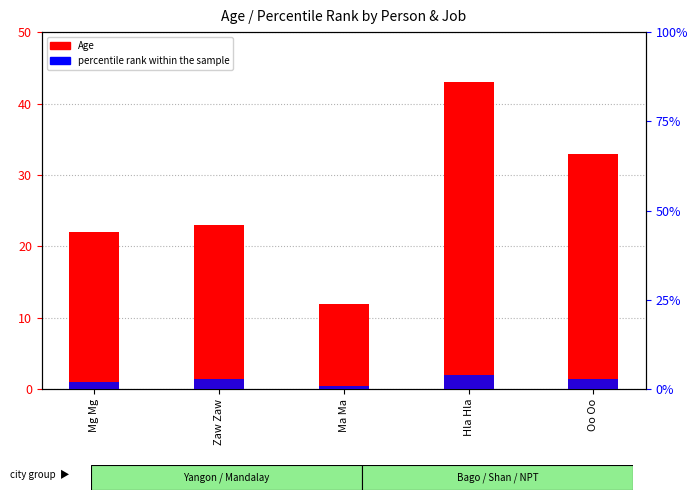

What is the sum of the Age values at Zaw Zaw and Mg Mg?

45